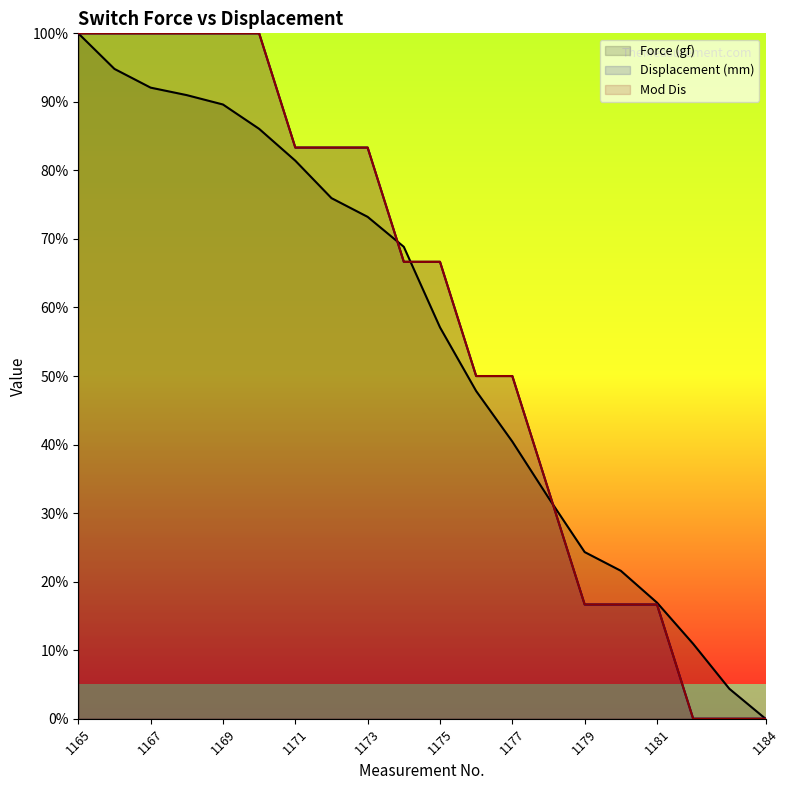

The Displacement (mm) series shows 37.8 at 1171. True or false?

False